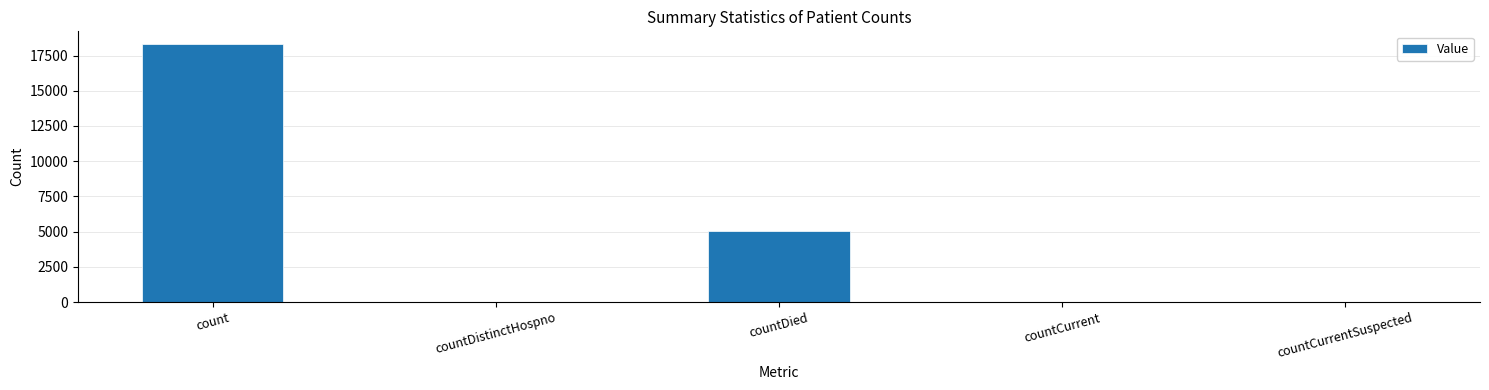

The value at count is 9355. True or false?

False